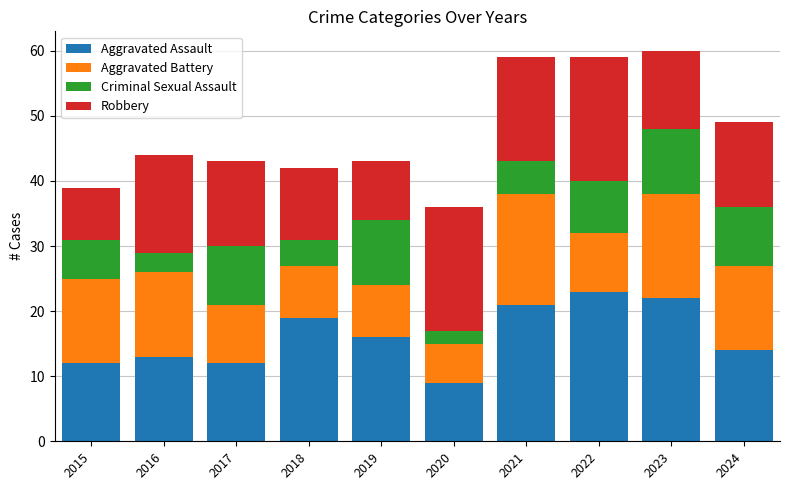

What is the highest value of the Aggravated Assault series?

23